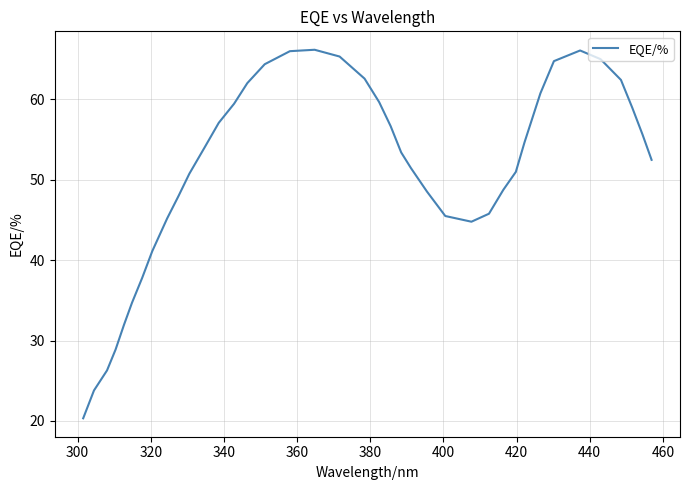

What is the greatest value displayed?

66.1